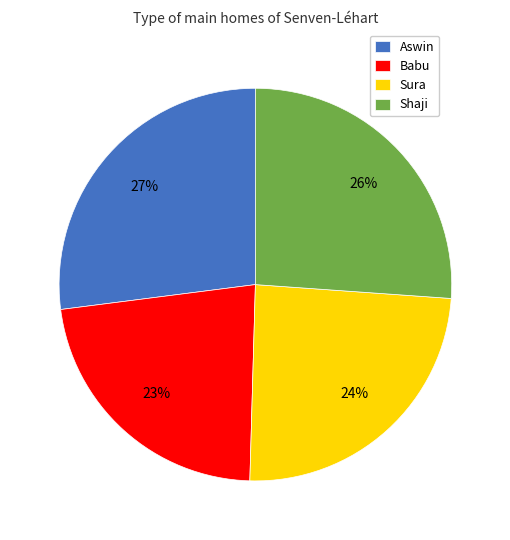

Is it true that Sura is 24% of the pie?

True